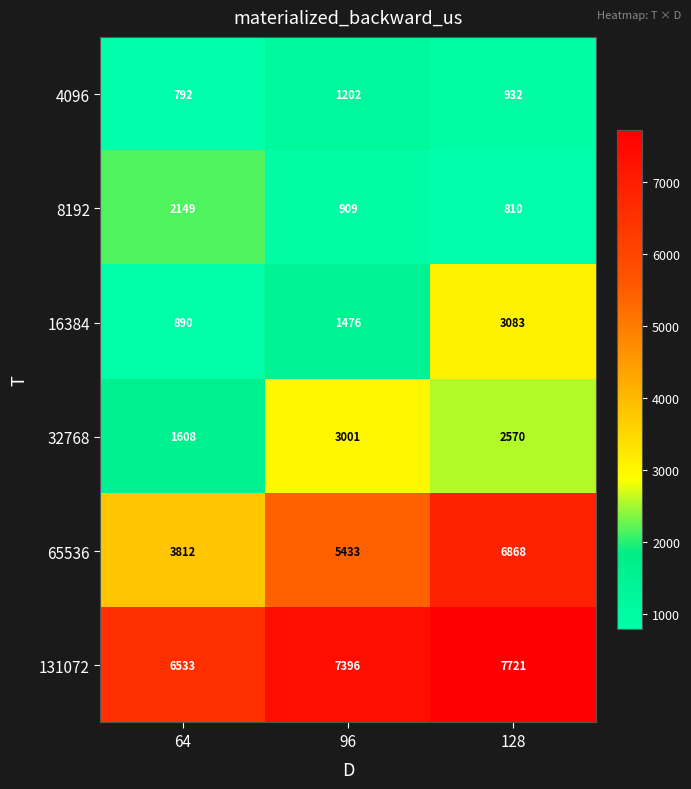

True or false: 65536 has a value of 6868 at 128.

True